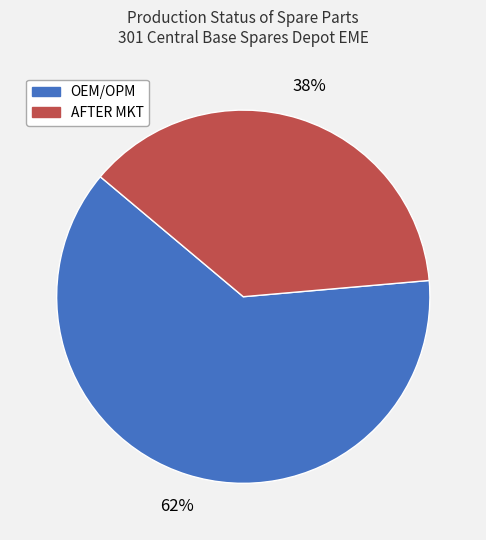

What is the largest slice in the pie chart?

OEM/OPM